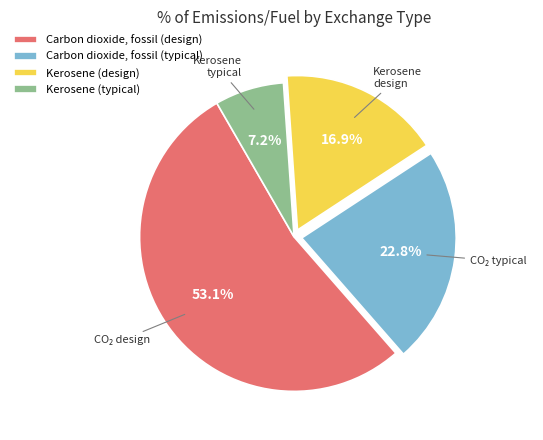

Does Kerosene (typical) account for over 50% of the chart?

No